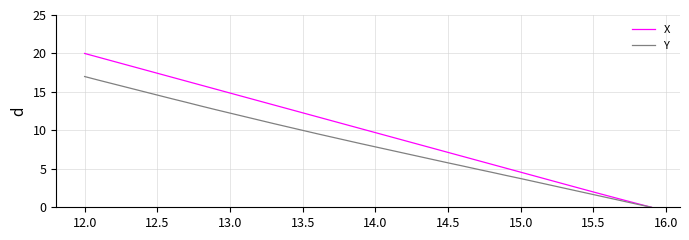

What is the greatest value displayed?

20.0